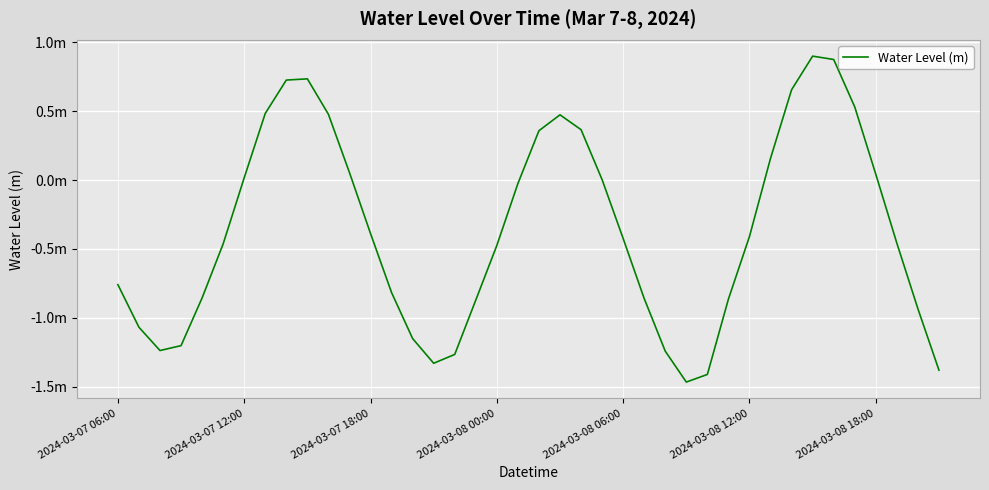

Does the chart have visible grid lines?

Yes